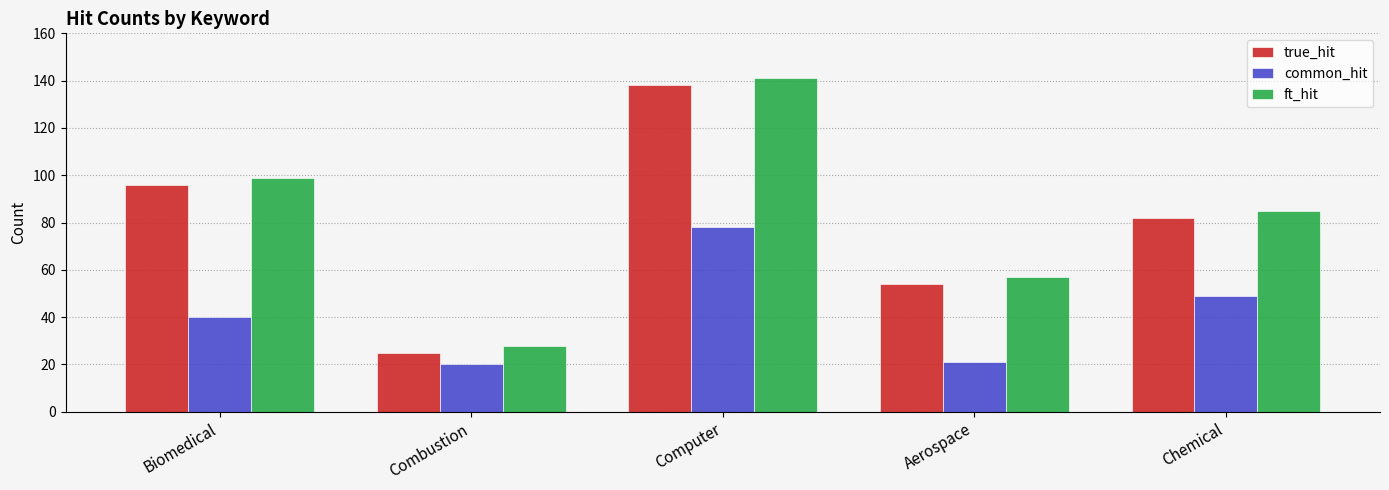

What is the difference between the second highest and second lowest values in the true_hit series?

42